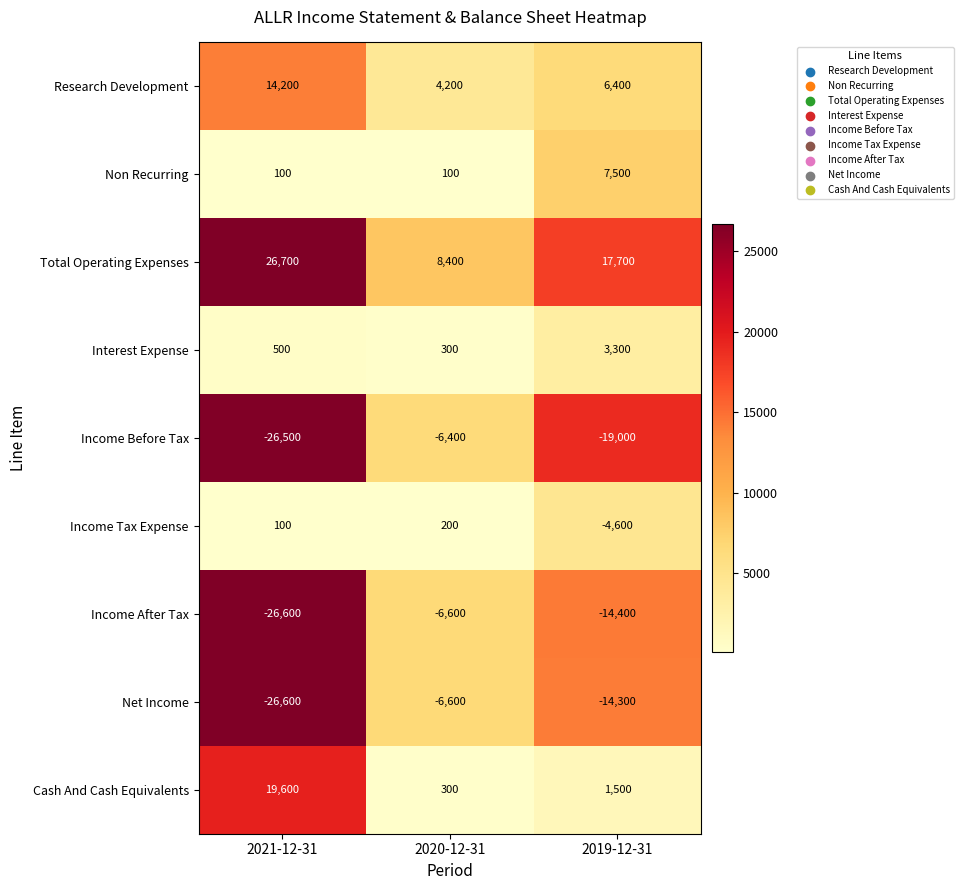

Reading left to right, what are all the values shown in this chart?

Research Development: 14200	4200	6400
Non Recurring: 100	100	7500
Total Operating Expenses: 26700	8400	17700
Interest Expense: 500	300	3300
Income Before Tax: -26500	-6400	-19000
Income Tax Expense: 100	200	-4600
Income After Tax: -26600	-6600	-14400
Net Income: -26600	-6600	-14300
Cash And Cash Equivalents: 19600	300	1500